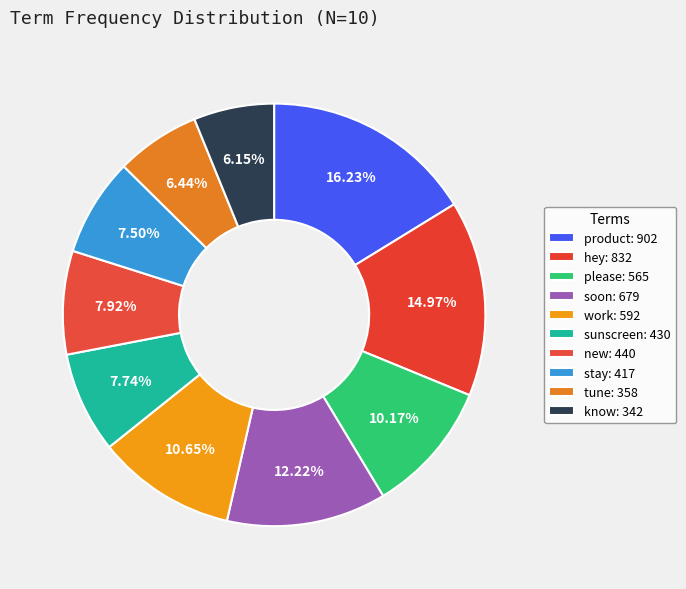

Is there any slice that represents more than half of the pie?

No